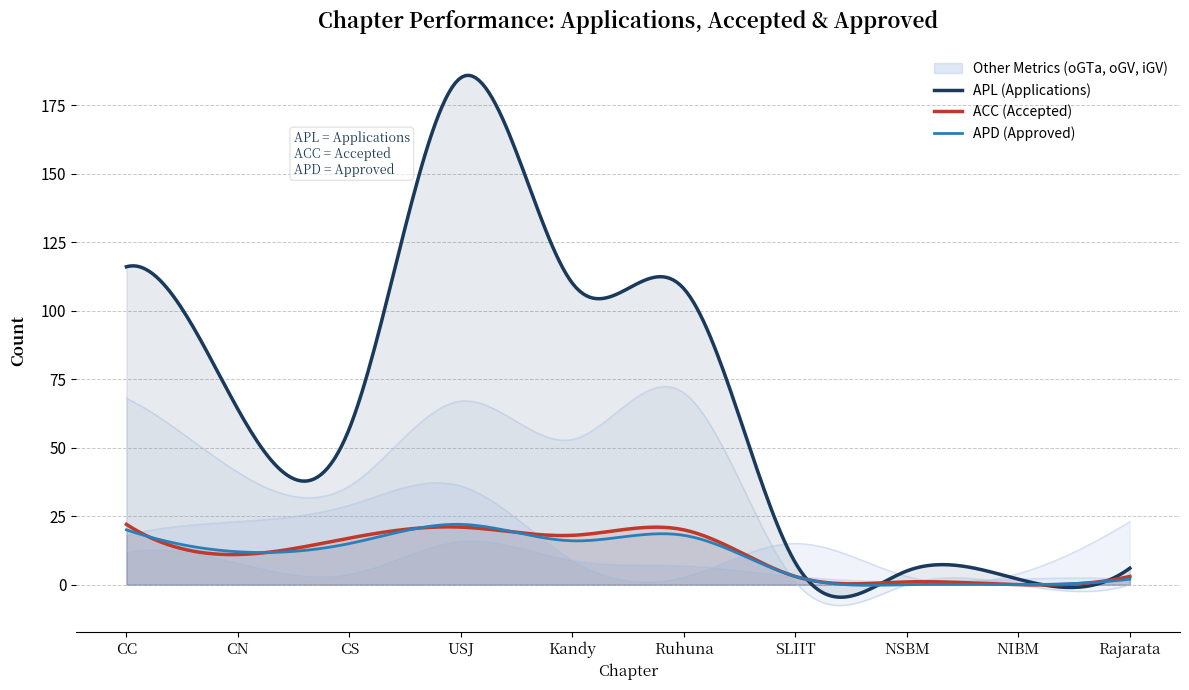

What is the difference between the second highest and minimum values in the APL series?

114